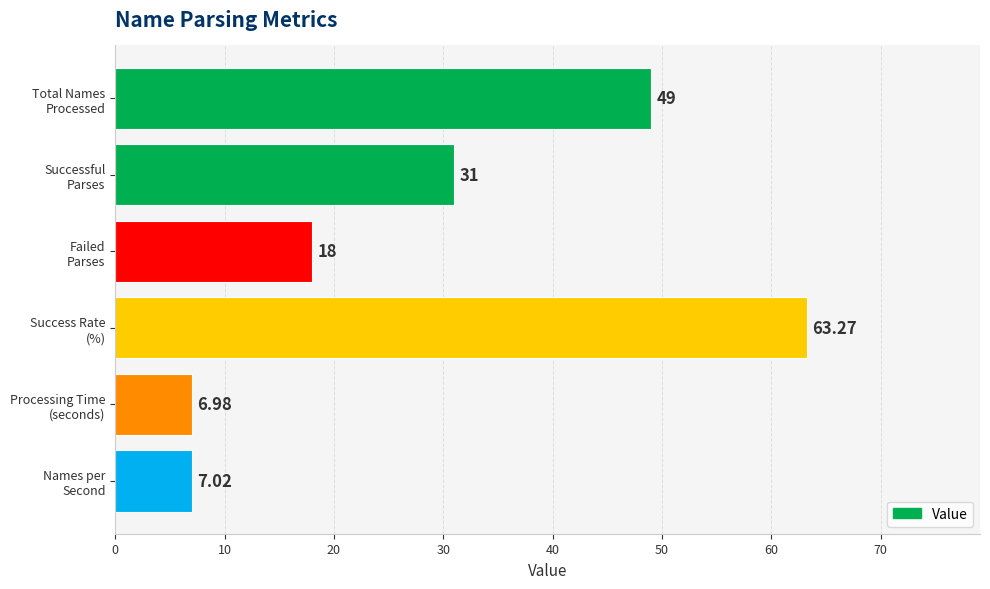

Are the bars horizontal?

Yes